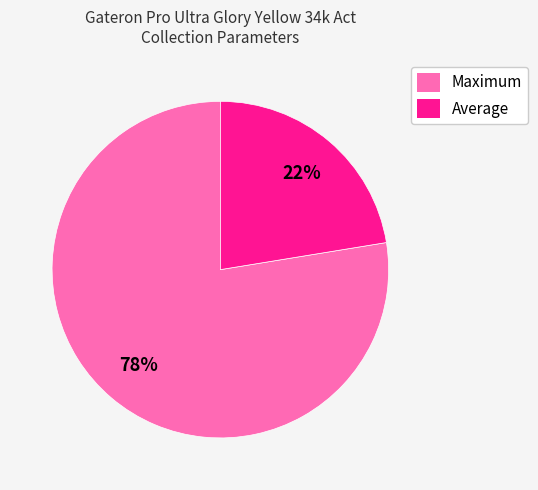

Which has a higher value, Average or Maximum?

Maximum